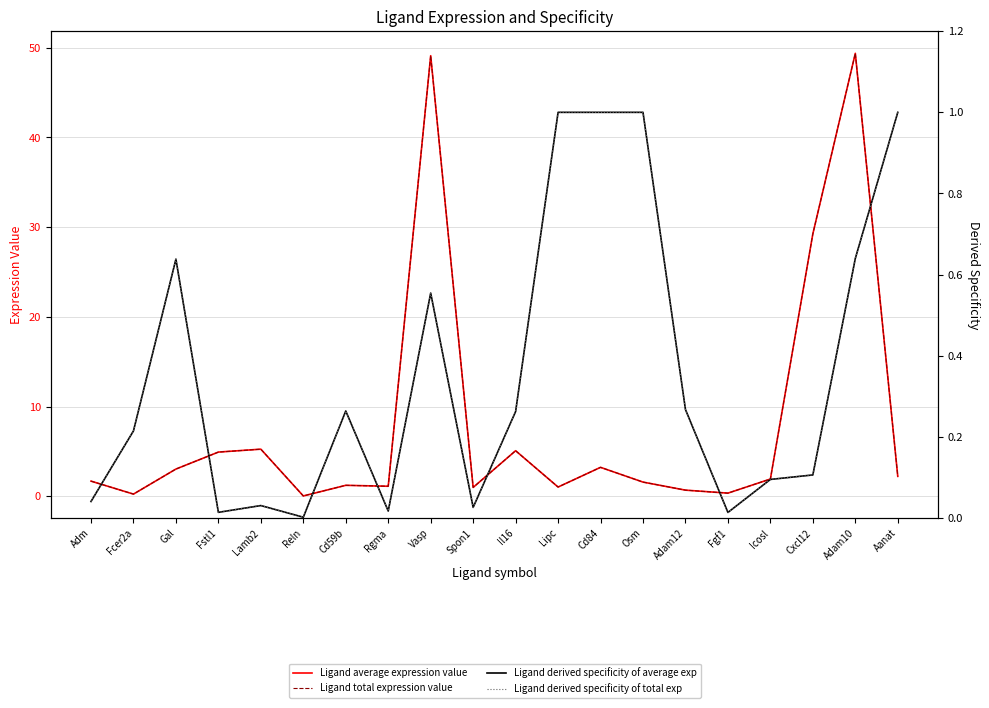

What position from the left is Cd59b?

7